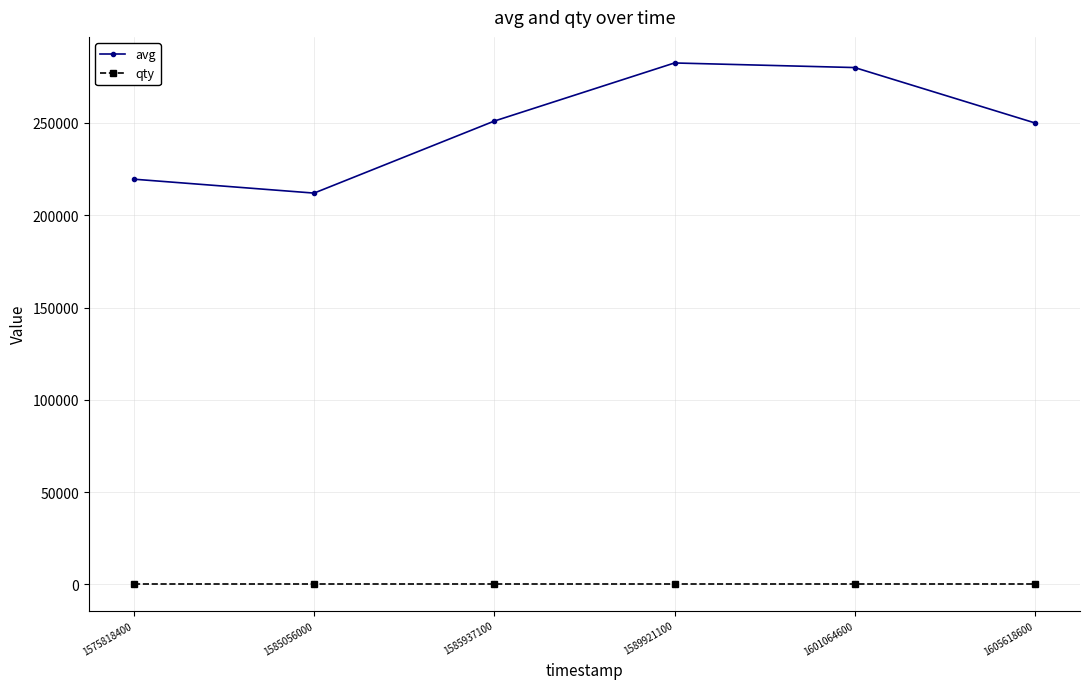

True or false: qty has more than 2 points higher than both neighbors.

False